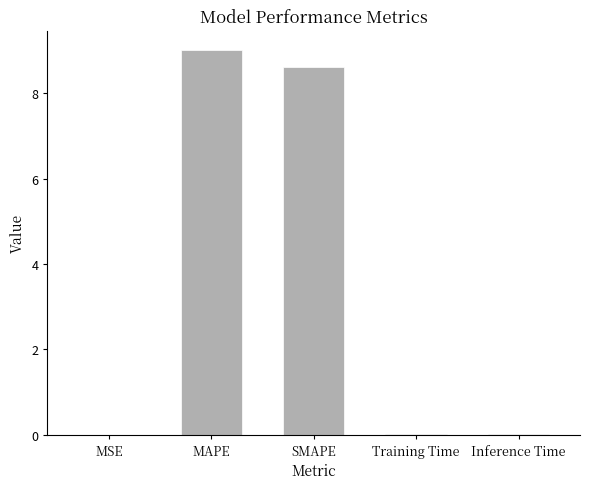

The chart shows a value of 9.0 at MAPE. True or false?

True